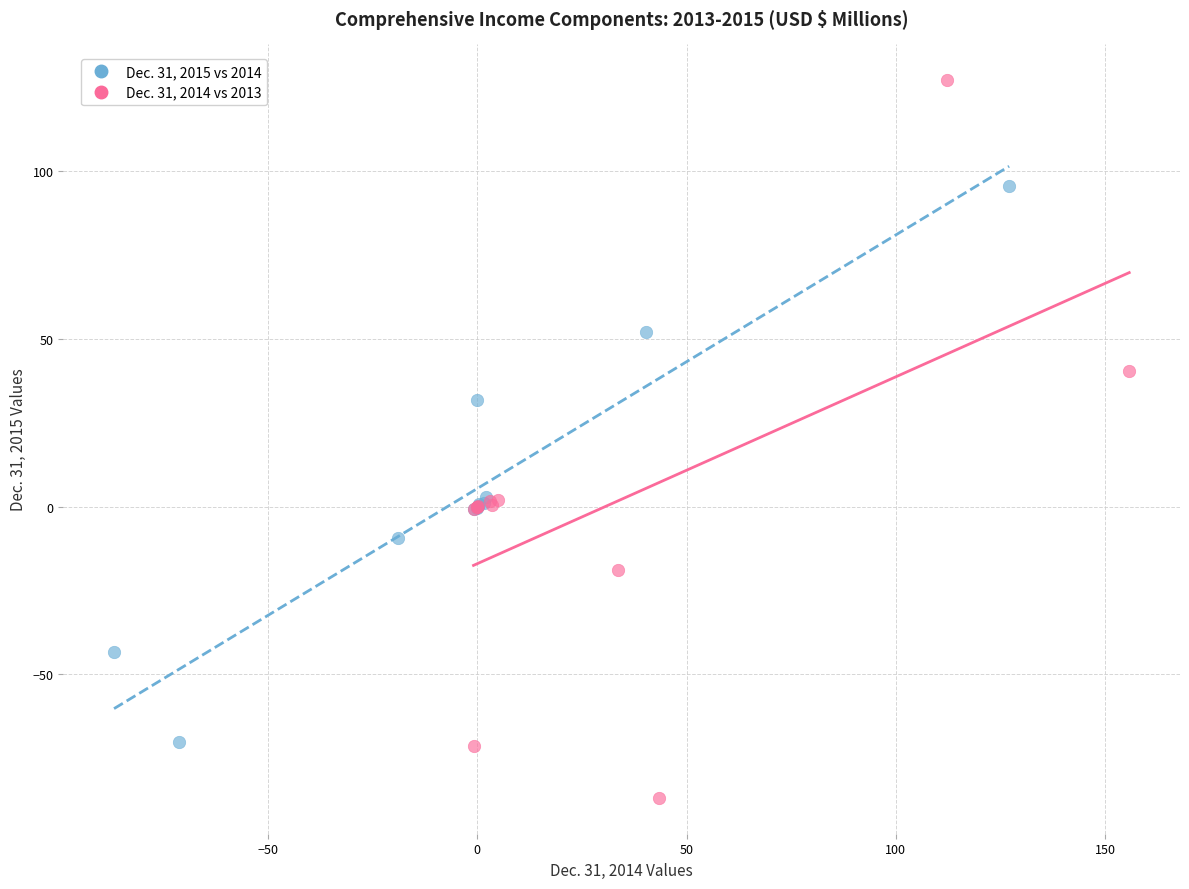

What are all the series names shown in the legend?

Dec. 31, 2015 vs 2014, Dec. 31, 2014 vs 2013